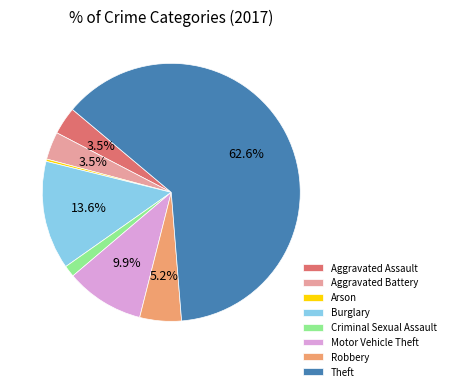

Is it true that Robbery is 13% of the pie?

False